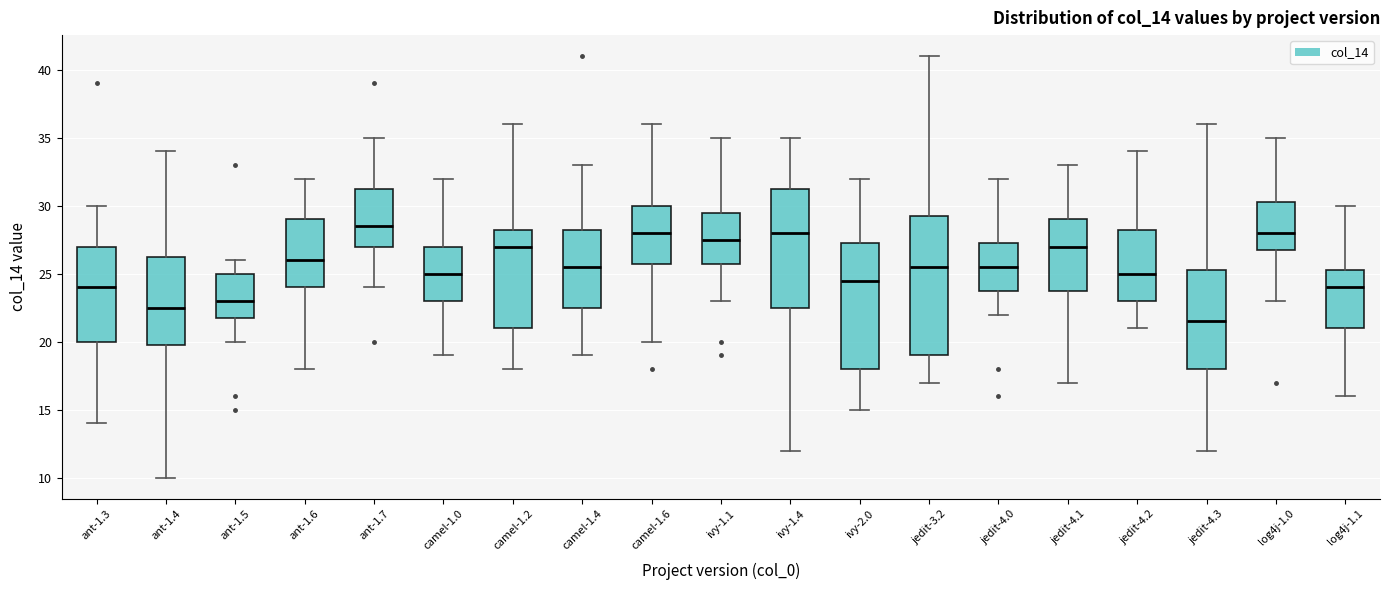

Comparing the boxes themselves (not the whiskers), which one is the tallest?

jedit-3.2